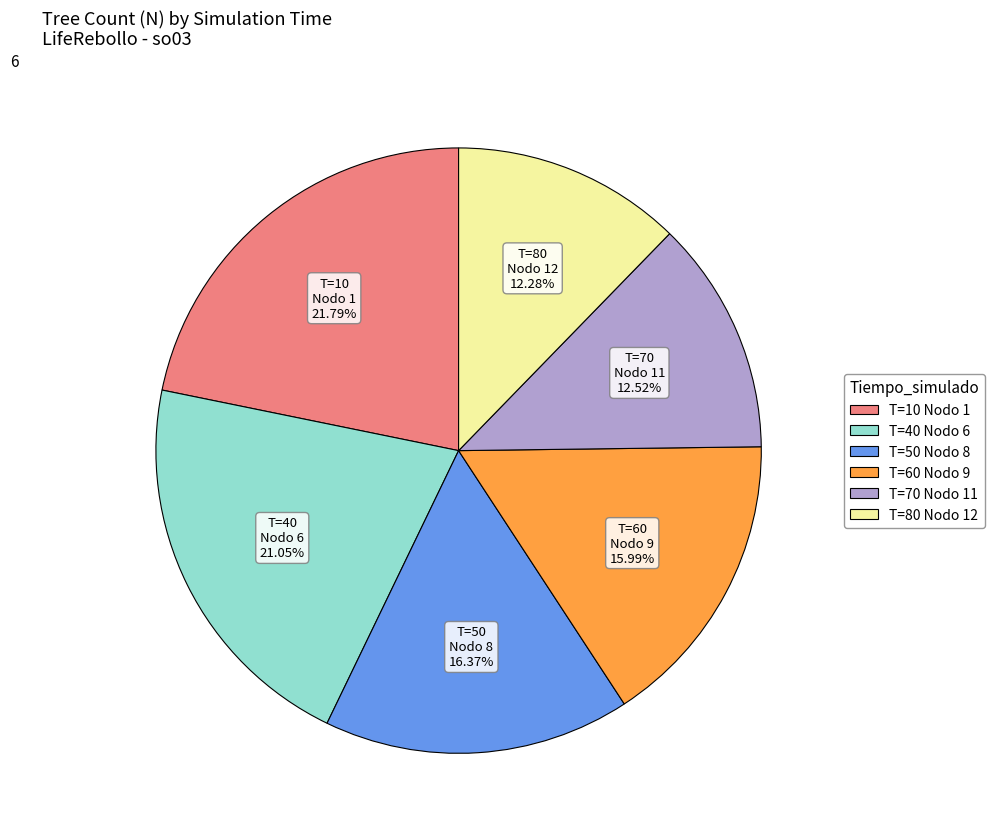

To the nearest percent, what is the difference between the largest and smallest slice percentages?

10%